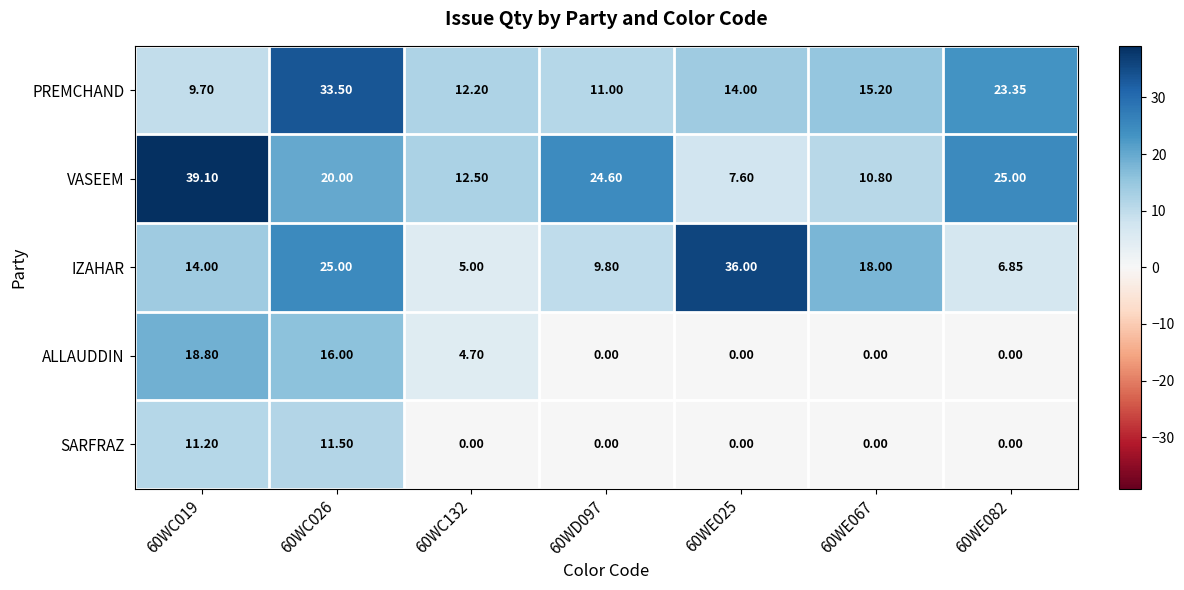

Count the number of data series in this chart.

5